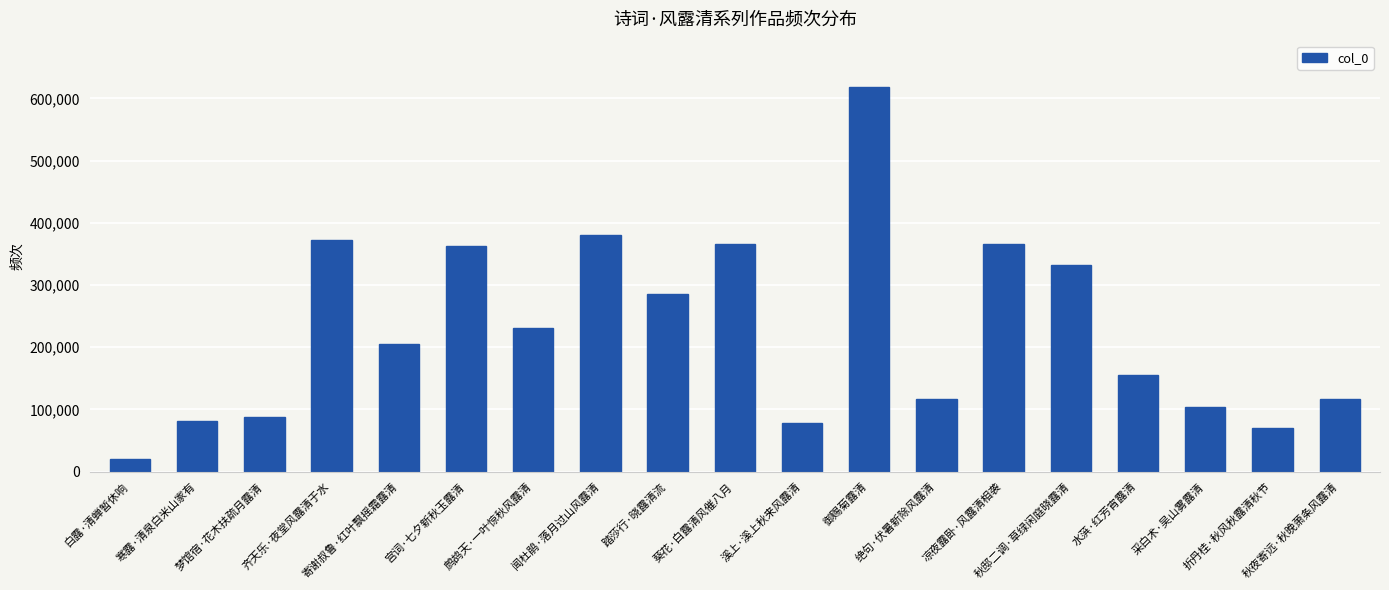

Are the bars grouped side by side (vs. stacked)?

No